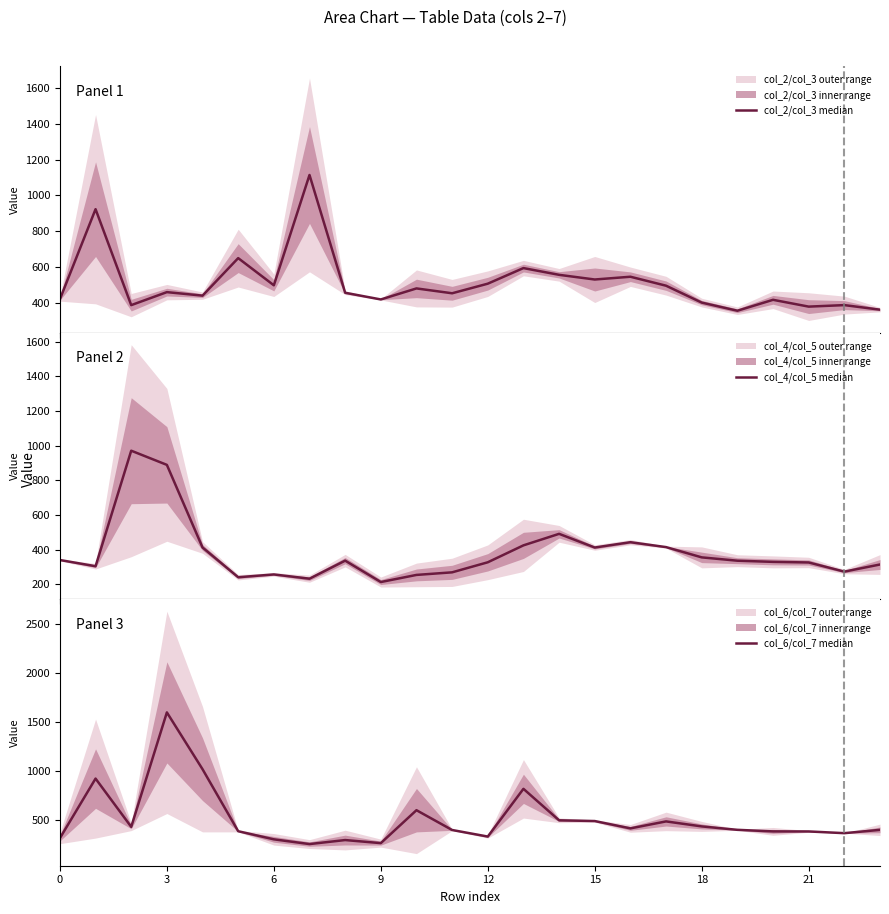

Reading left to right, transcribe all the data shown in this chart.

col_2/col_3 median: 420.6	923.2	387.5	460.1	440.5	650.0	498.3	1114.2	456.6	419.3	480.8	453.7	507.3	594.4	556.7	530.6	546.0	496.0	401.7	356.3	417.2	379.2	387.6	362.1
col_4/col_5 median: 341.2	305.3	971.7	890.0	413.4	241.8	258.0	233.5	337.6	214.1	255.2	270.1	328.1	425.7	492.1	413.2	443.9	415.6	356.4	337.2	330.5	327.0	274.2	315.3
col_6/col_7 median: 309.5	919.9	425.4	1598.2	1016.0	380.7	297.7	249.0	290.2	258.7	596.1	393.2	325.9	815.0	492.6	484.9	409.8	481.2	429.9	395.0	378.9	378.4	360.8	394.7